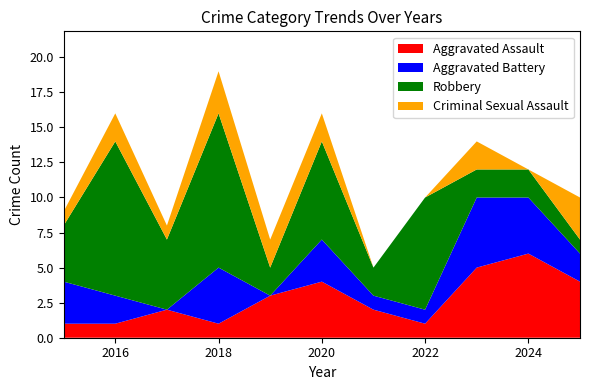

Reading left to right, extract all data points from this chart.

Aggravated Assault: 1	1	2	1	3	4	2	1	5	6	4
Aggravated Battery: 3	2	0	4	0	3	1	1	5	4	2
Robbery: 4	11	5	11	2	7	2	8	2	2	1
Criminal Sexual Assault: 1	2	1	3	2	2	0	0	2	0	3